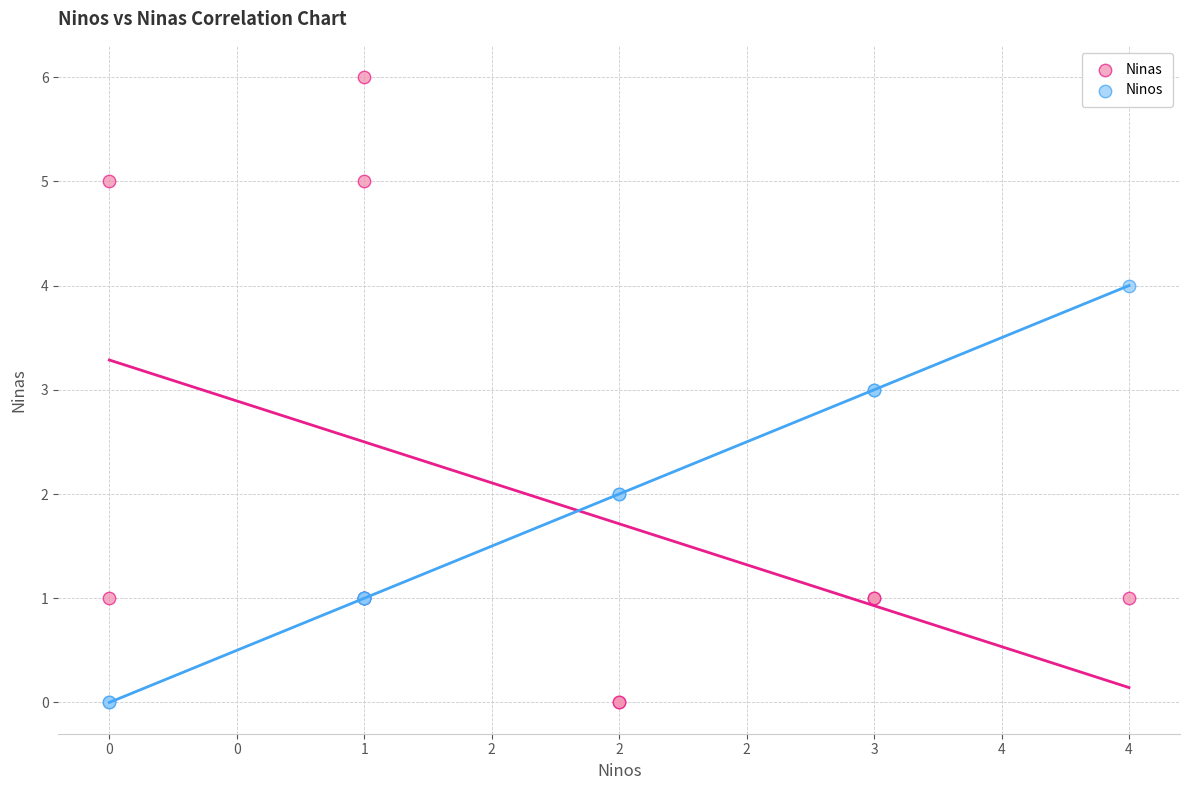

Which series has the largest Y range (max minus min)?

Ninas